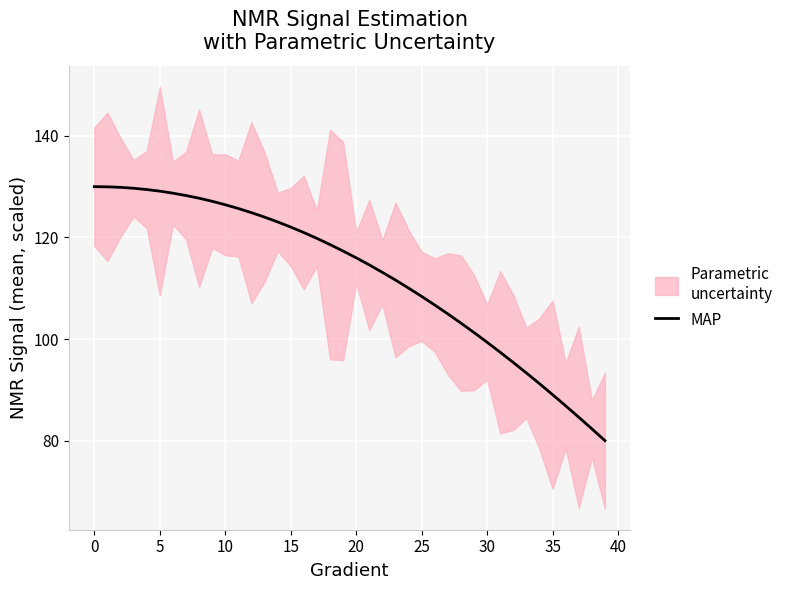

True or false: MAP has a value of 60.0 at 25.

False